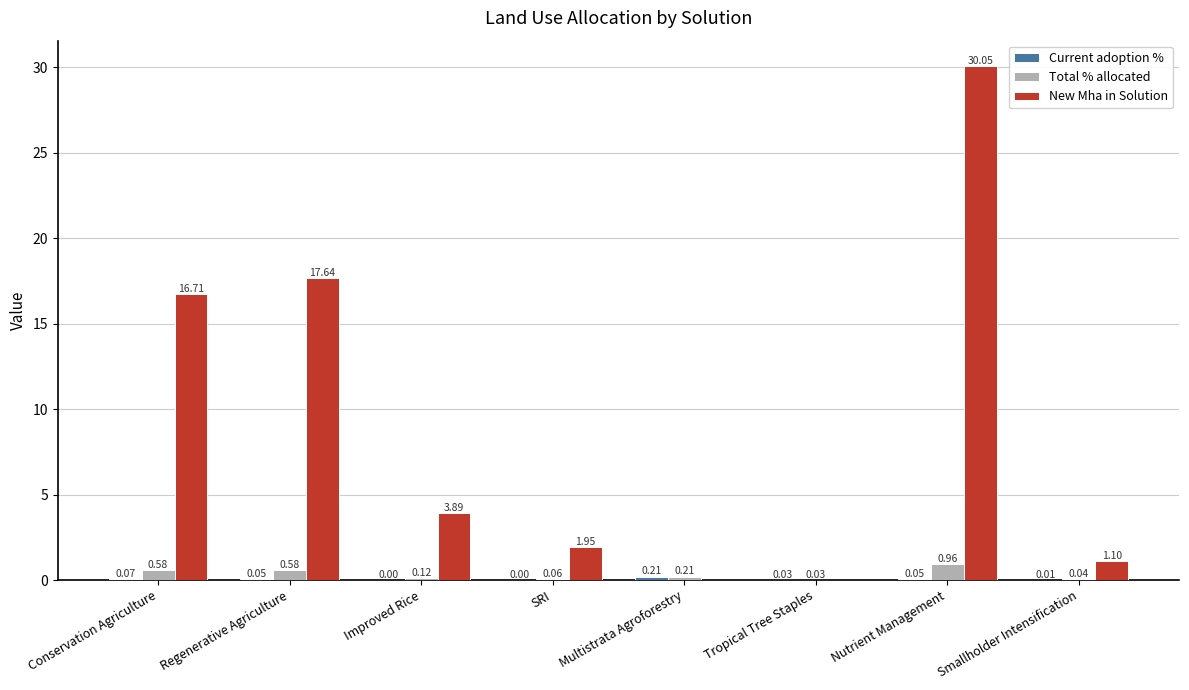

The New Mha in Solution series shows 12.4 at Multistrata Agroforestry. True or false?

False